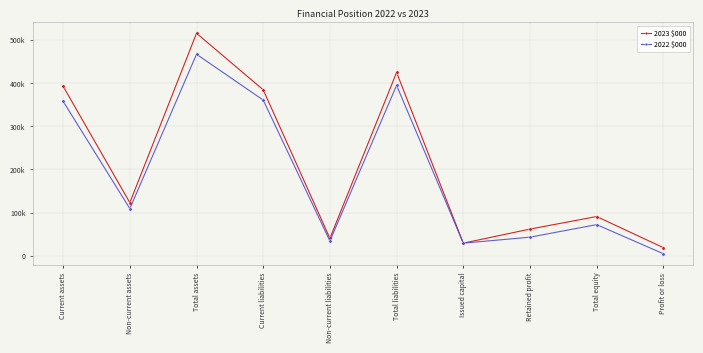

Reading left to right, list all the values displayed in this chart.

2023 $000: Current assets=392903	Non-current assets=122914	Total assets=515817	Current liabilities=384683	Non-current liabilities=40281	Total liabilities=424964	Issued capital=29122	Retained profit=61731	Total equity=90853	Profit or loss=18763
2022 $000: Current assets=357901	Non-current assets=109234	Total assets=467135	Current liabilities=360849	Non-current liabilities=34195	Total liabilities=395044	Issued capital=29122	Retained profit=42969	Total equity=72091	Profit or loss=4641